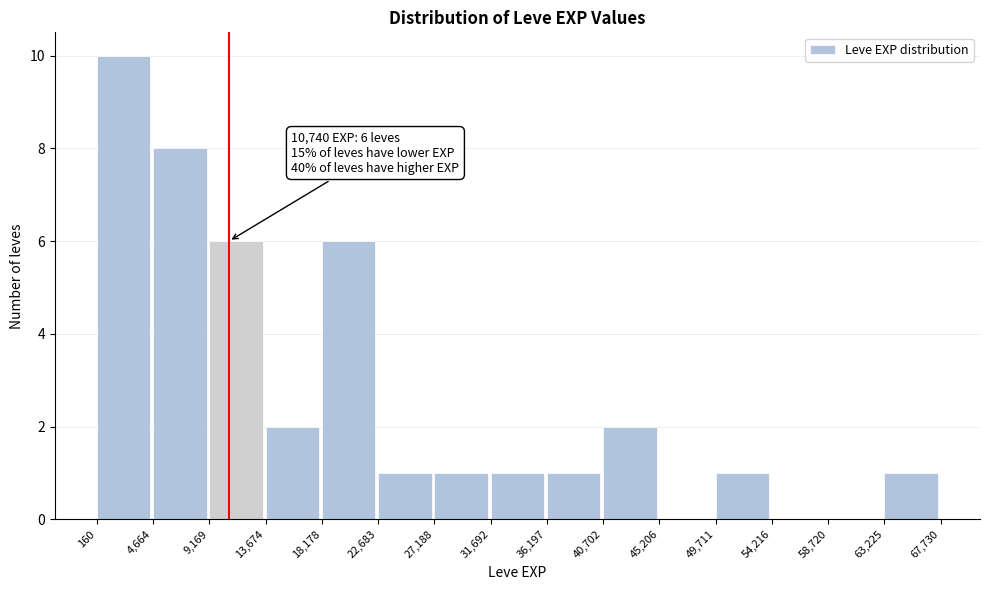

Over which range of the x-axis is the bar tallest?

160 to 4,664